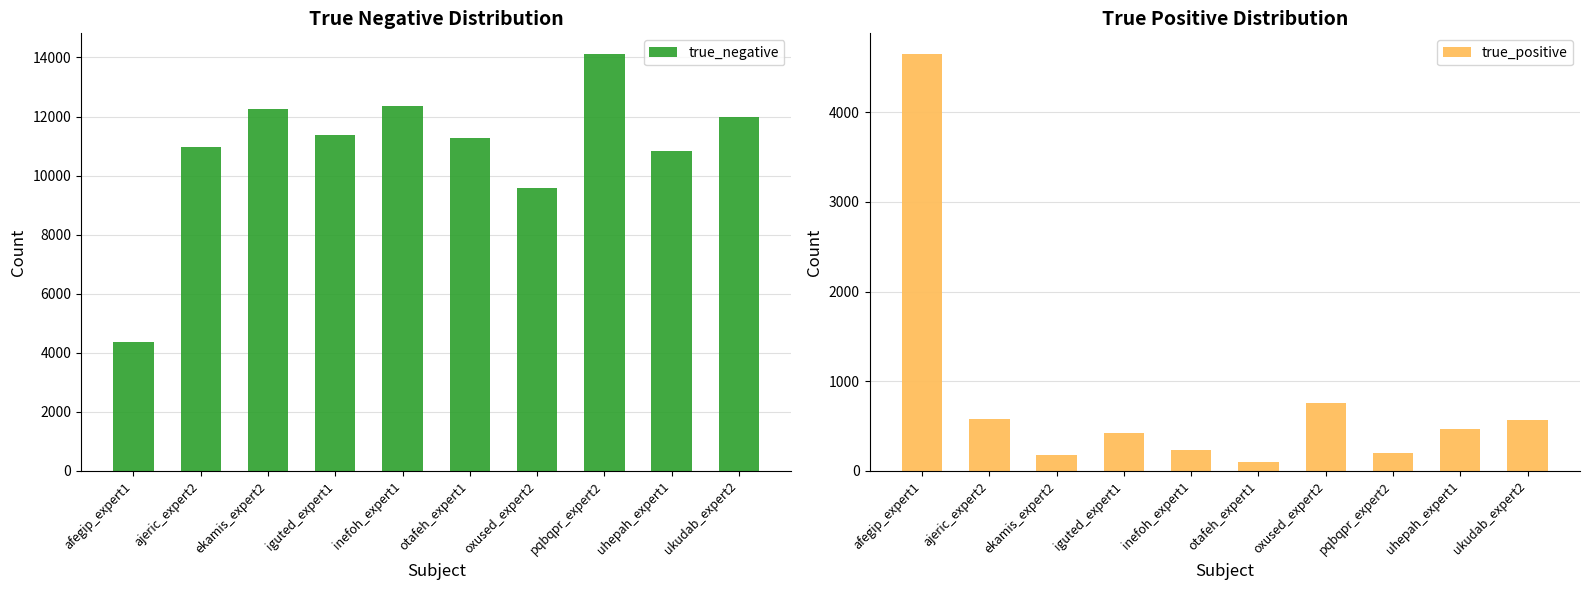

What are all the series names shown in the legend?

true_negative, true_positive